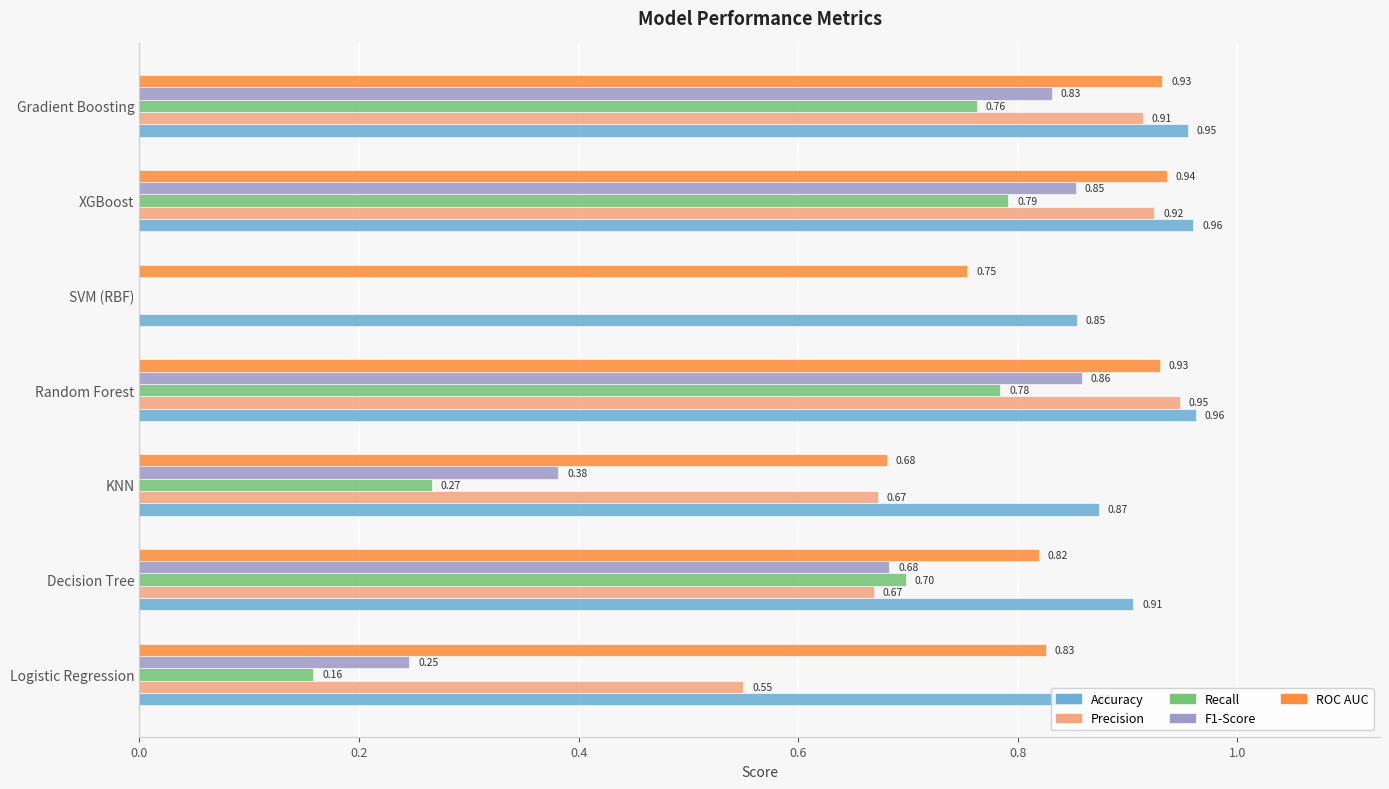

Is the value of Precision at Logistic Regression greater than the value of Accuracy at XGBoost?

No